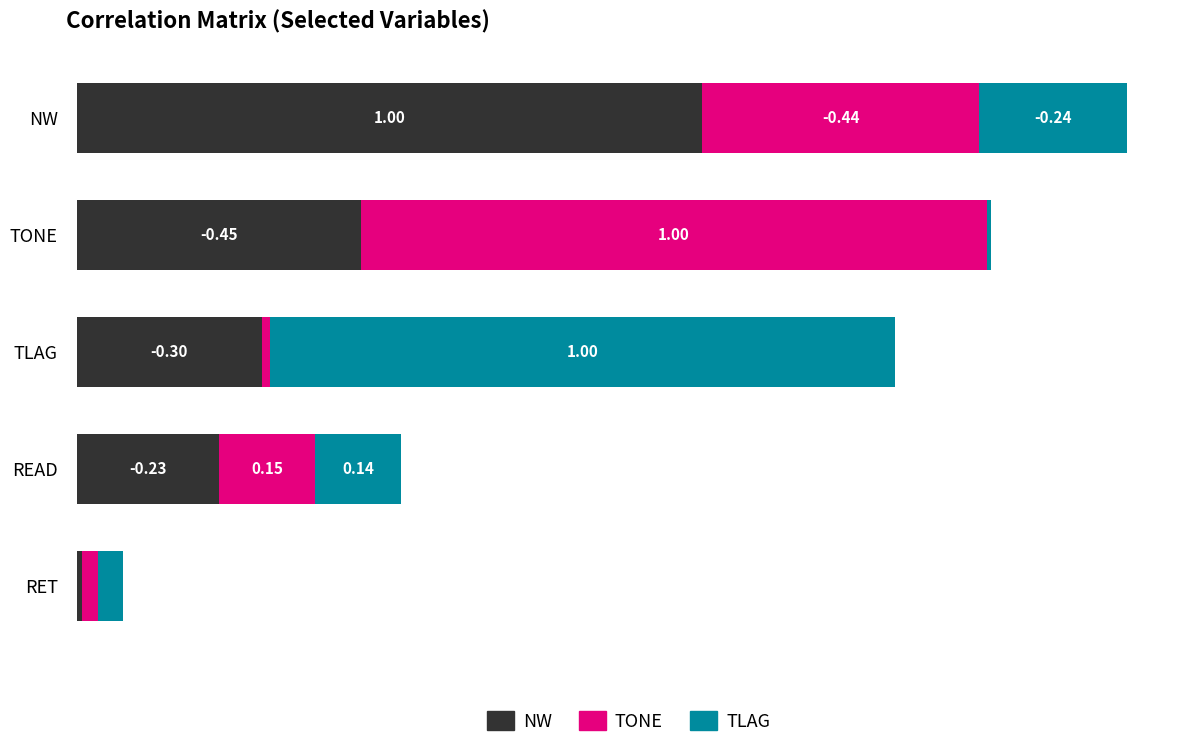

At which category is the sum across all series the highest?

NW